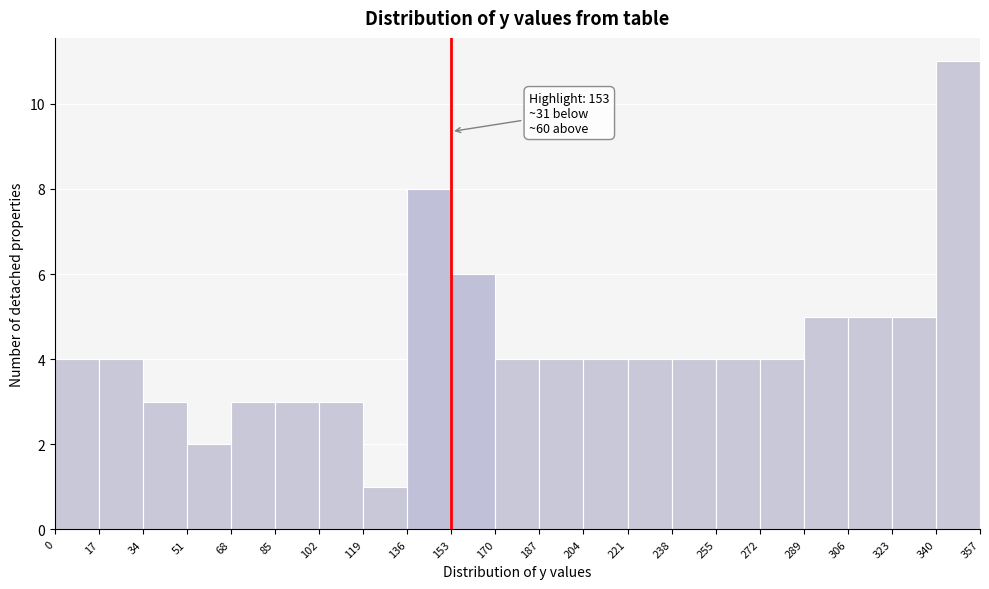

Over which range of the x-axis is the bar tallest?

340 to 357